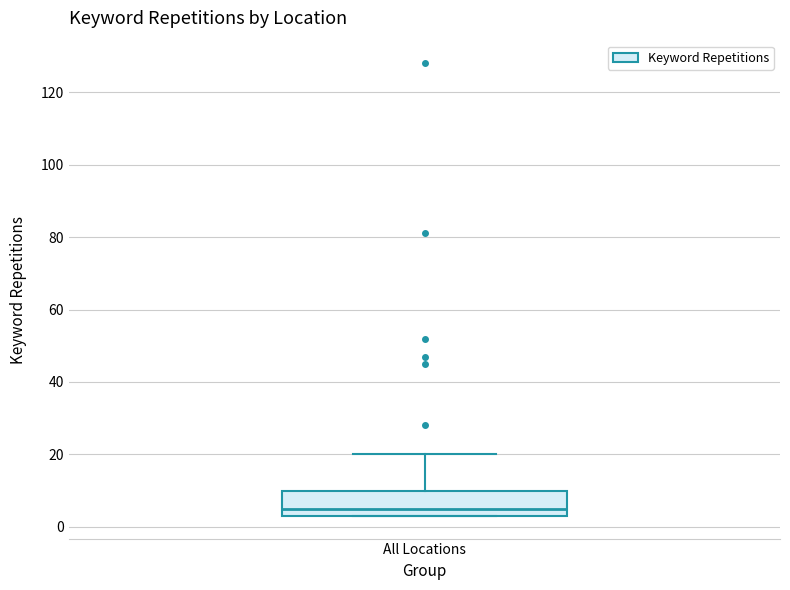

Where is the upper edge of the box for All Locations on the y-axis? The values are not printed on the chart, so give them approximately, as read against the axis.

10